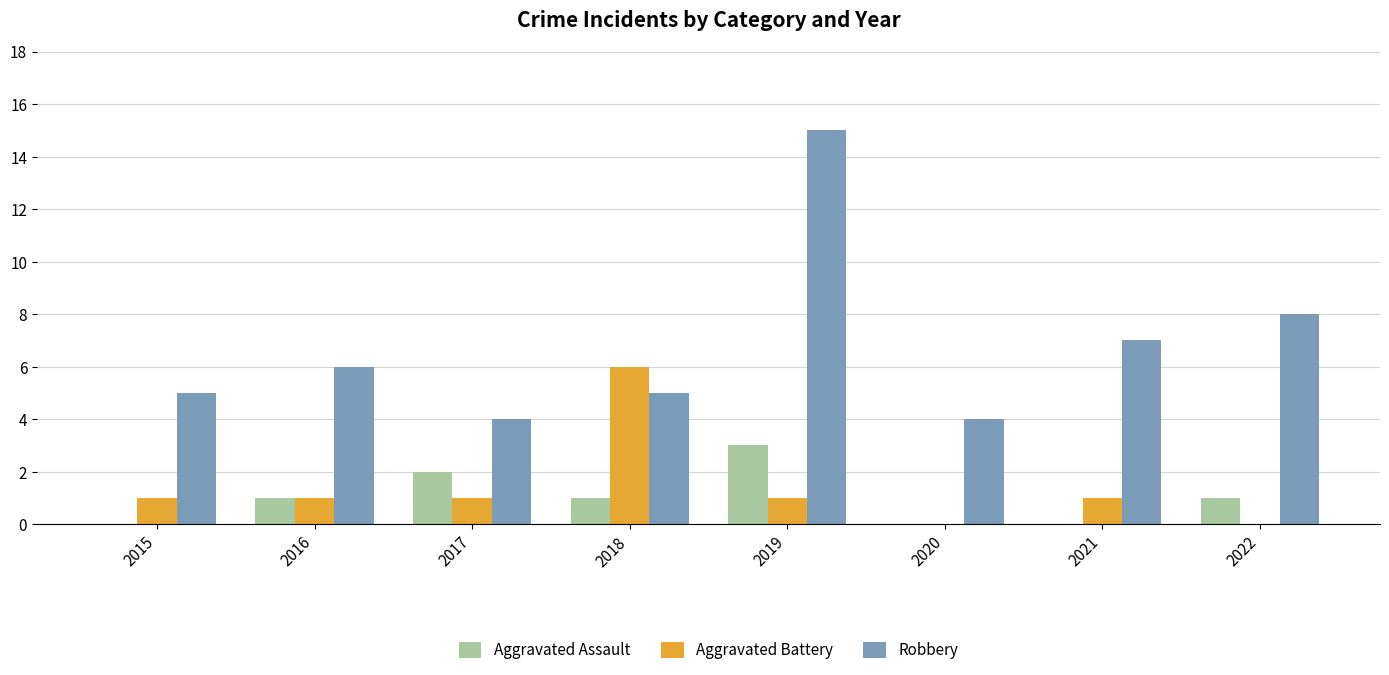

Which series changed the most between 2018 and 2021?

Aggravated Battery